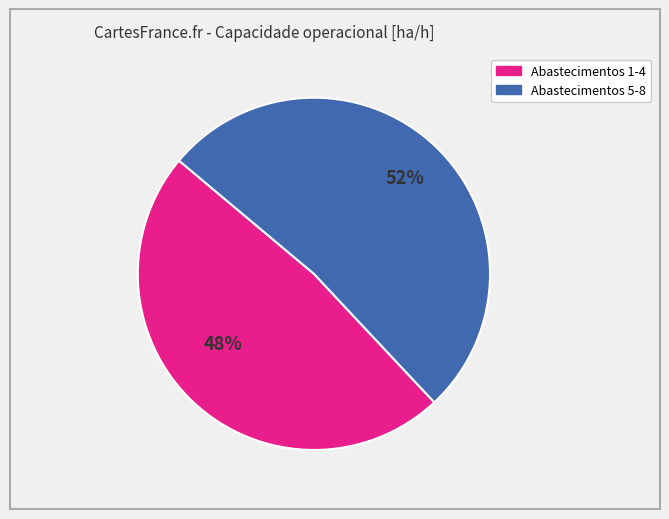

To the nearest percent, what is the average slice percentage?

50%